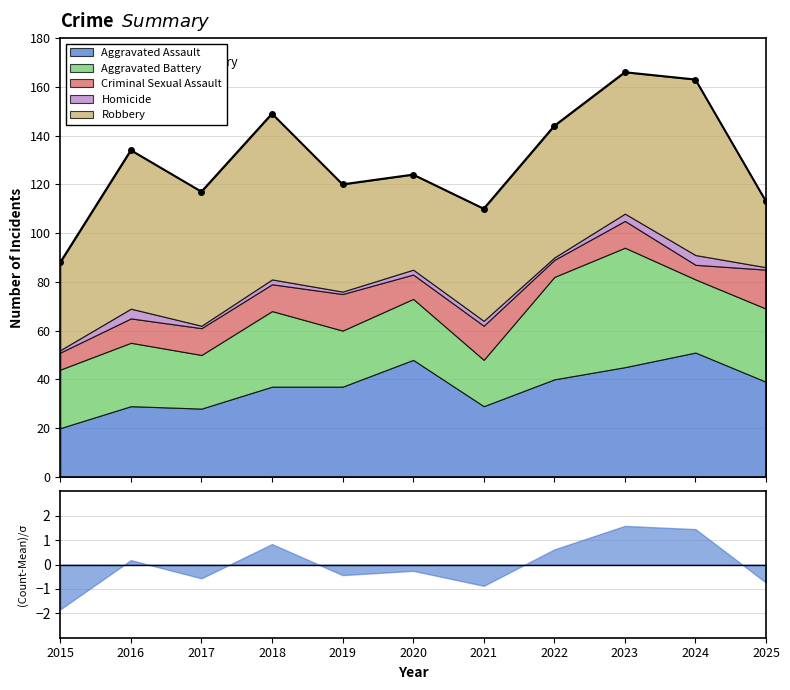

What is the change in value from 2016 to 2023?

+32